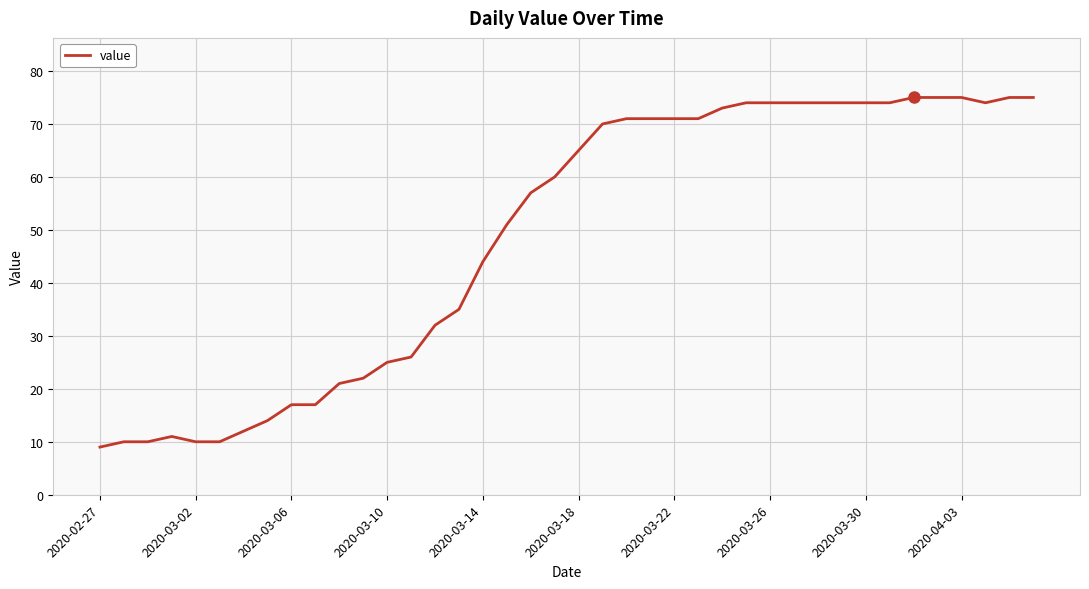

How many values are below 65?

20